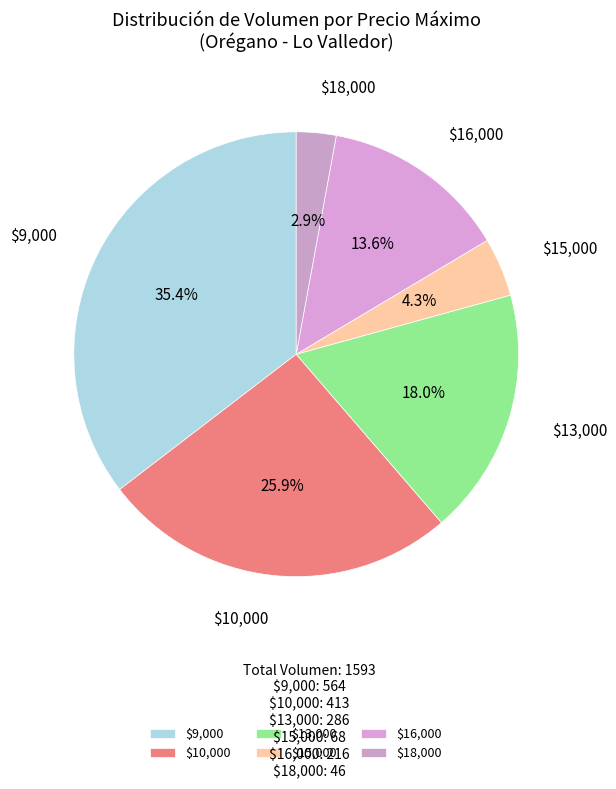

How much of the chart is everything except $15,000?

95.7%